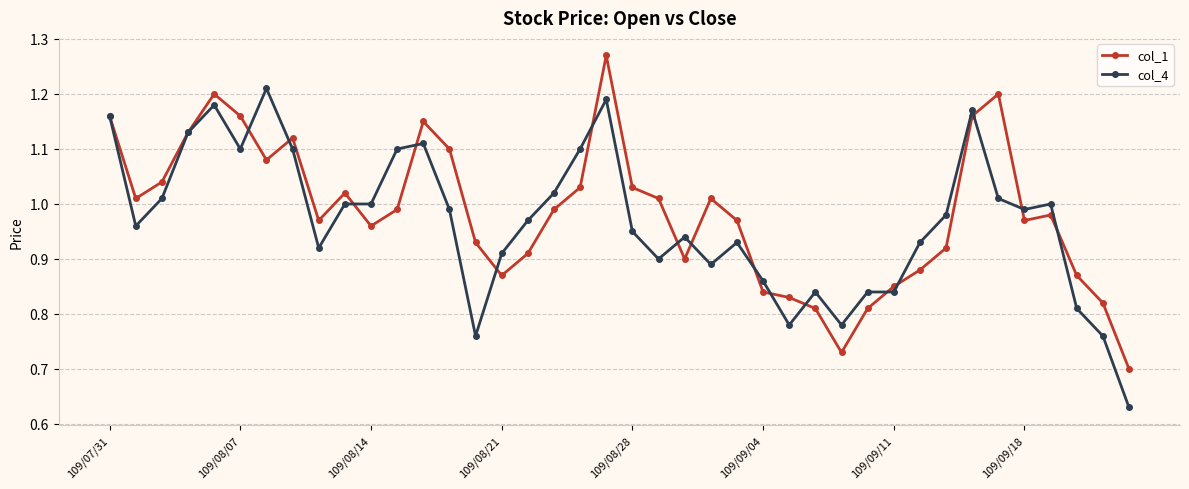

True or false: col_1 has more than 2 points higher than both neighbors.

True